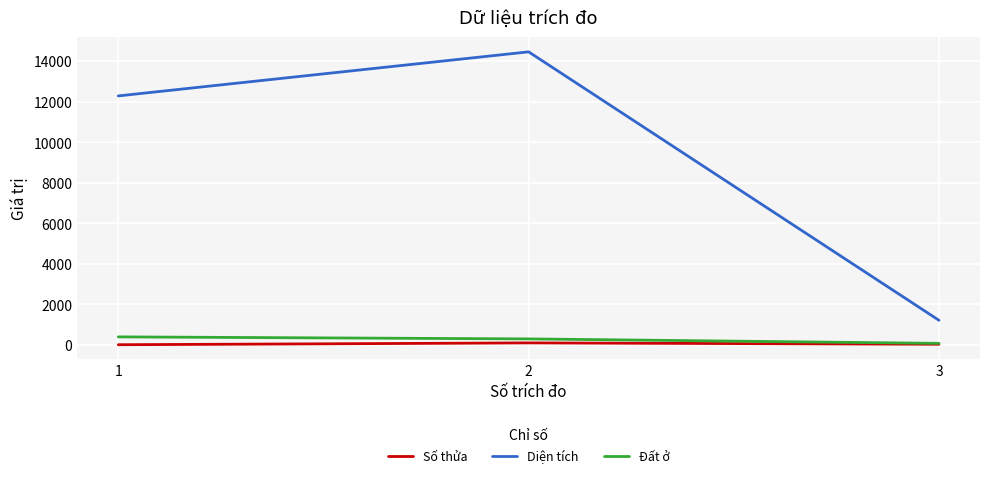

What is the difference between the second highest and minimum values in the Đất ở series?

220.0